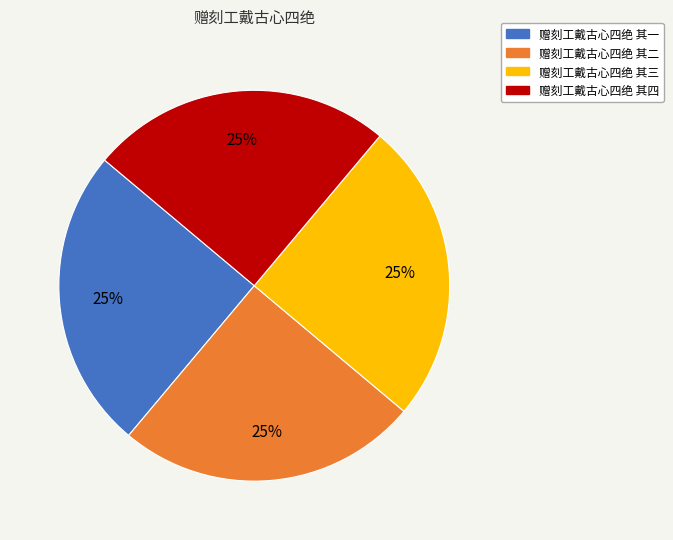

Approximately how many times larger is the value at 赠刻工戴古心四绝 其三 compared to 赠刻工戴古心四绝 其二?

1.0